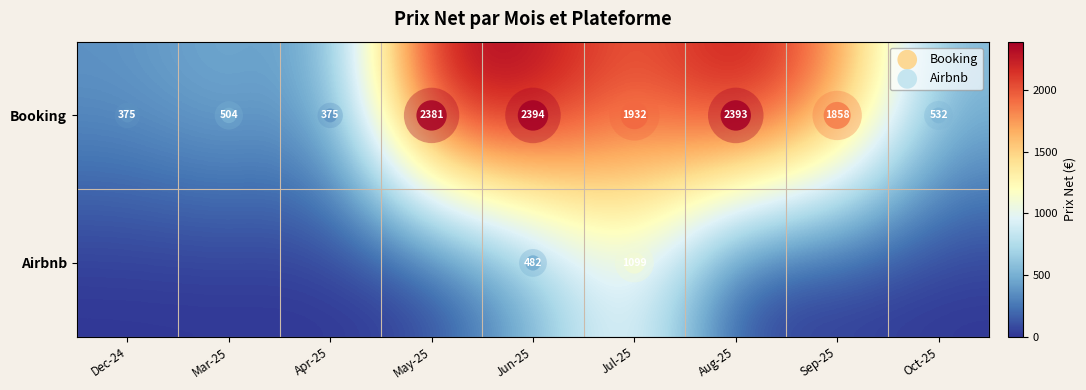

At how many categories does at least one series exceed 1776?

5